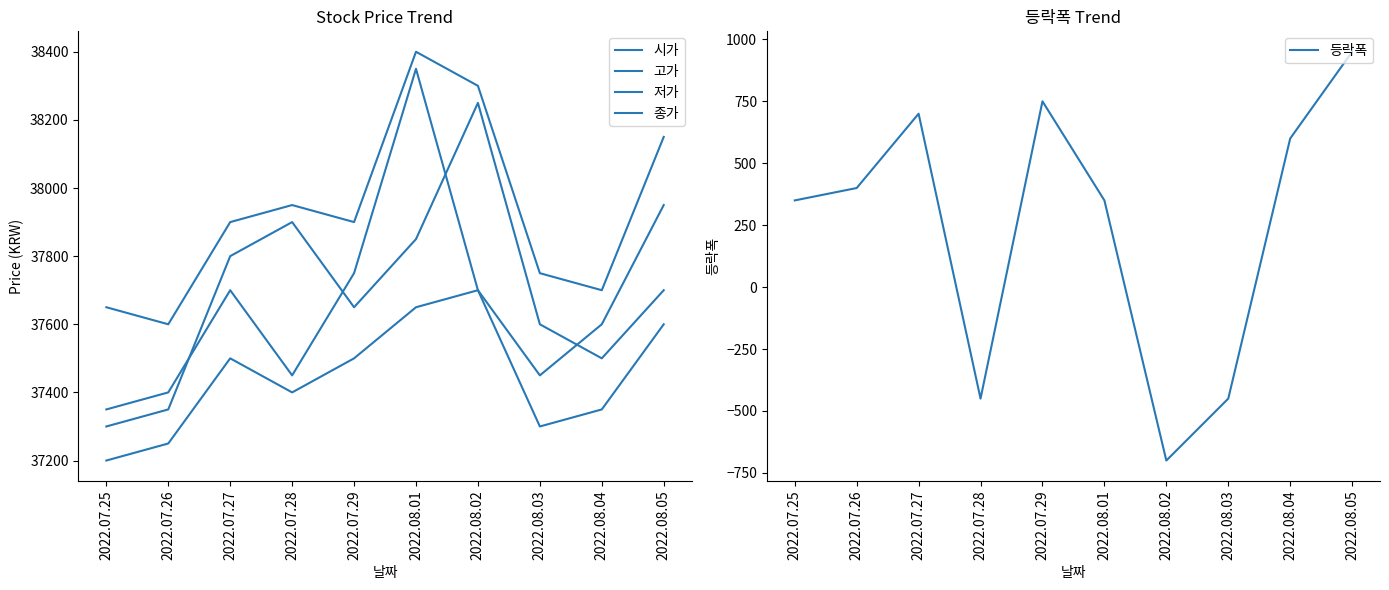

What position from the left is 2022.07.29?

5